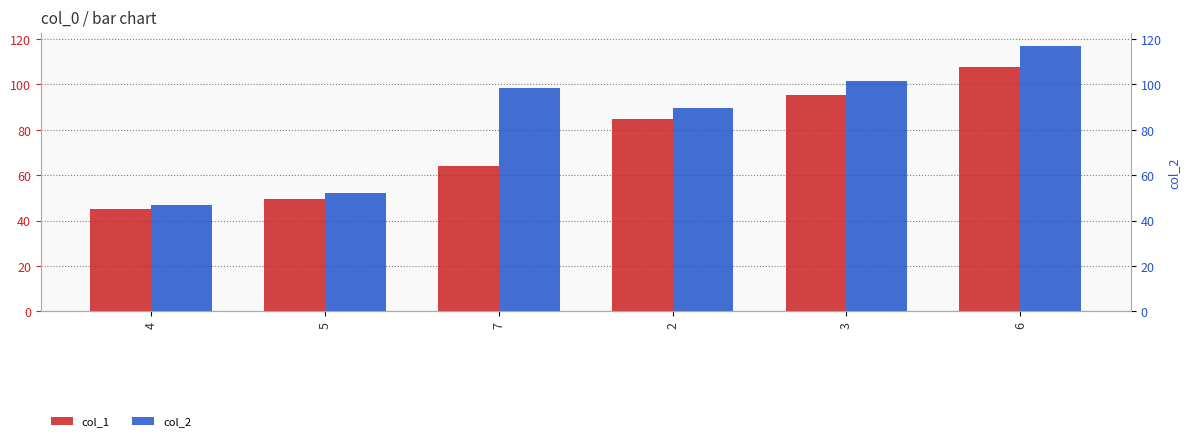

Reading right to left, transcribe all the data shown in this chart.

col_1: 6=107.8	3=95.4	2=84.6	7=64.0	5=49.5	4=45.0
col_2: 6=116.7	3=101.3	2=89.5	7=98.5	5=52.2	4=46.9